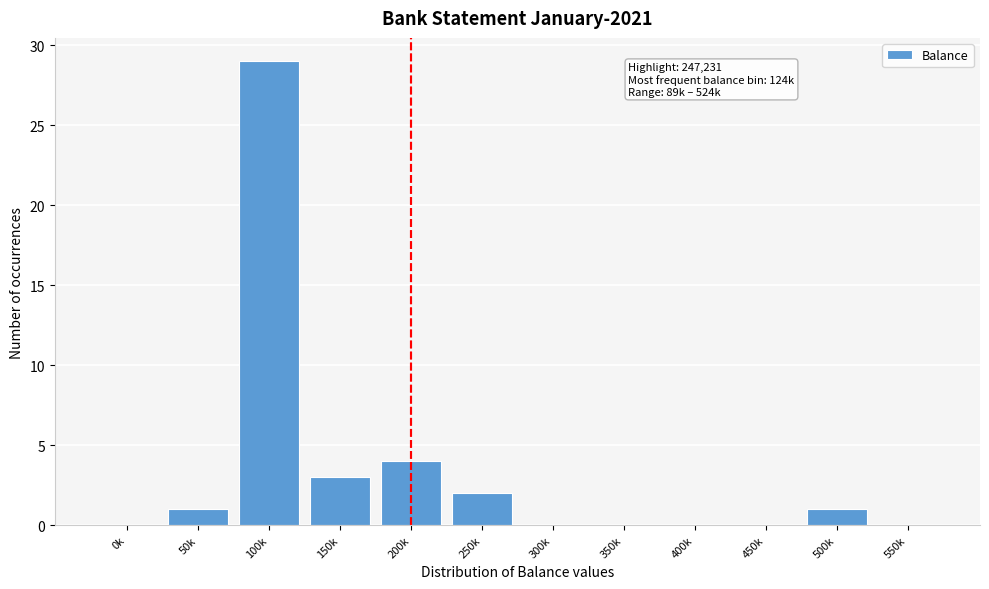

Reading left to right, transcribe all the data shown in this chart.

0k=0	50k=1	100k=29	150k=3	200k=4	250k=2	300k=0	350k=0	400k=0	450k=0	500k=1	550k=0